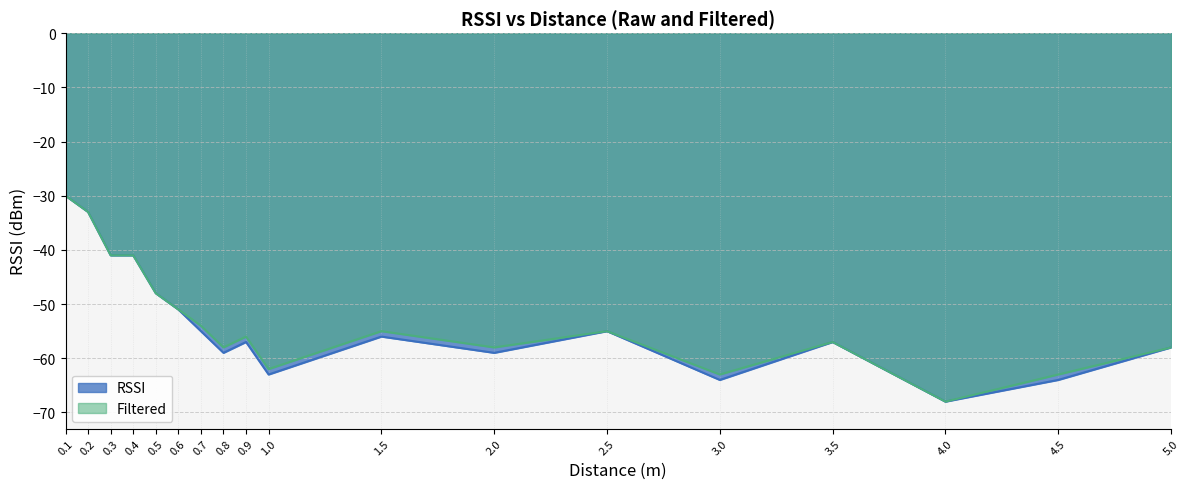

At which label is Filtered closest to -49?

0.5